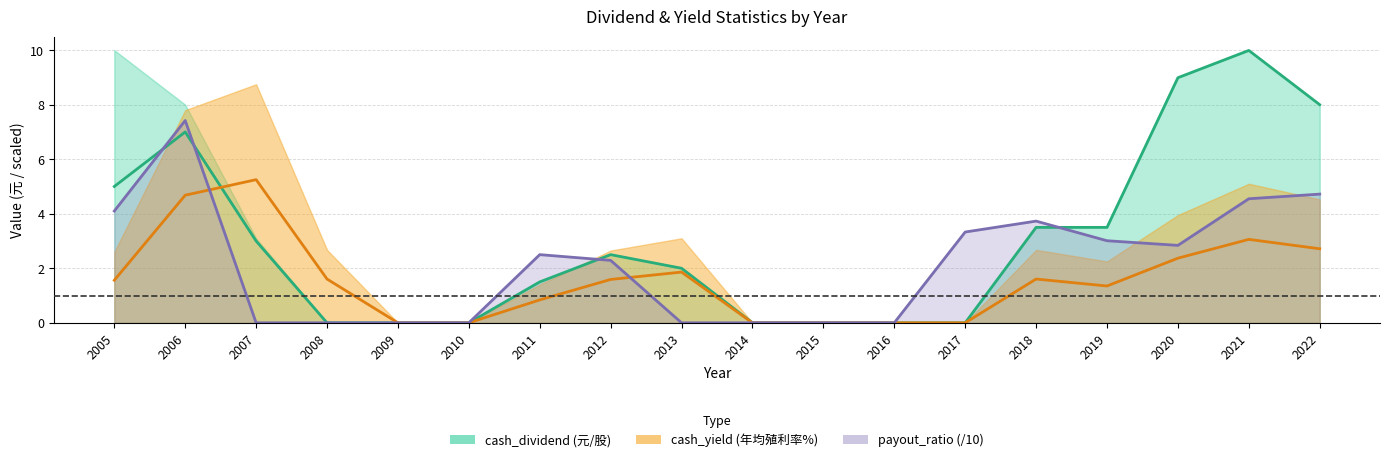

How many categories are shown in the chart?

18